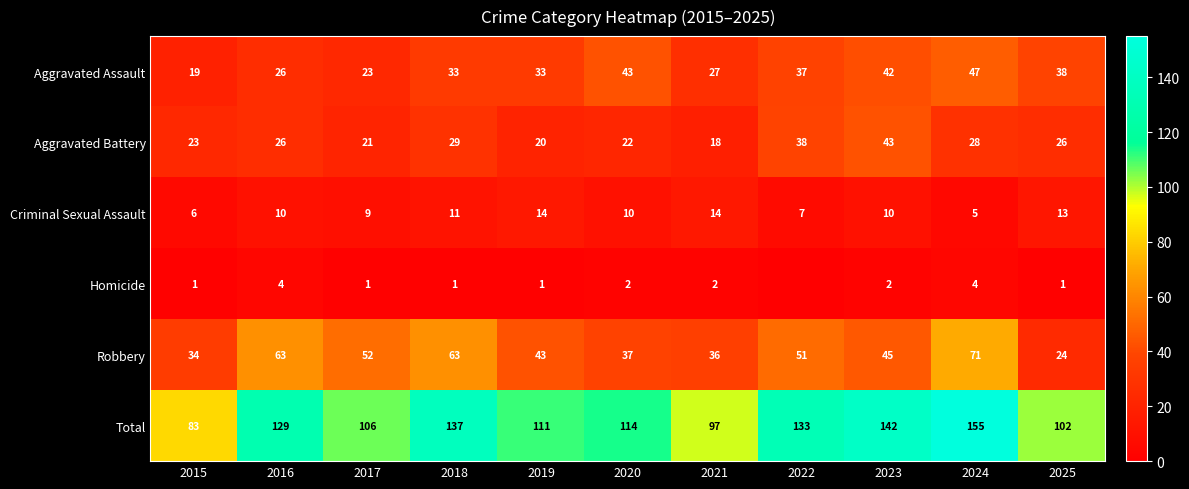

Is the value of Aggravated Battery at 2021 greater than the value of Total at 2022?

No